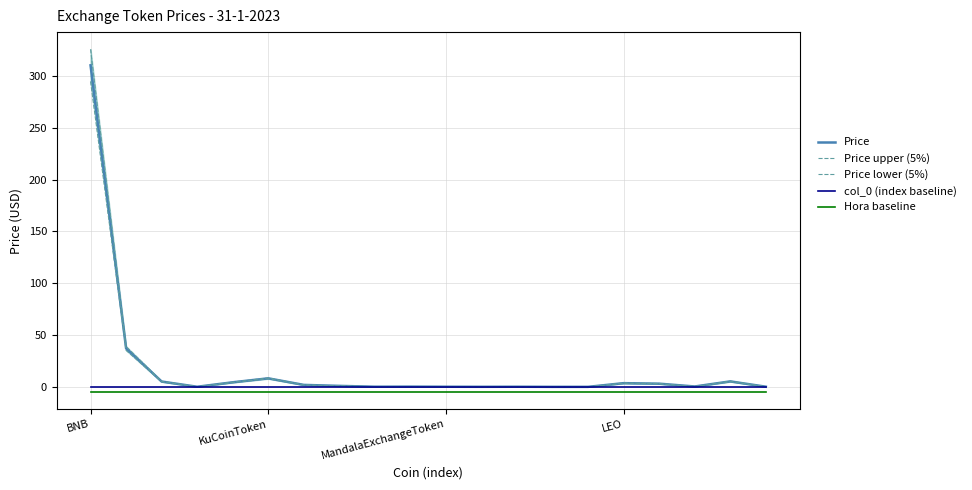

Between 7 and 16, which is larger?

16